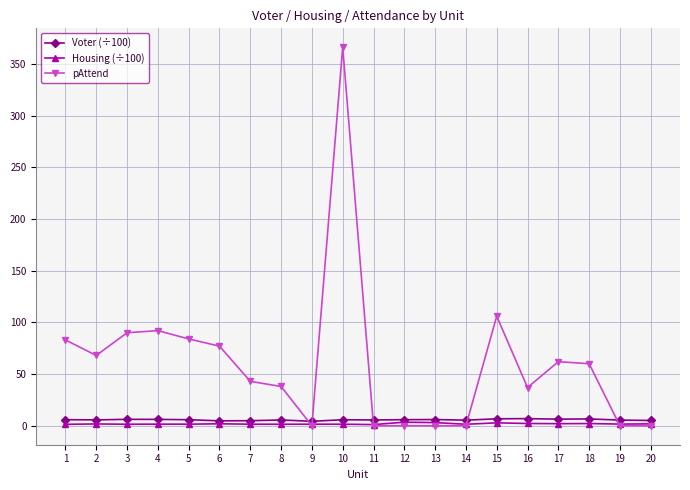

What is the value of the pAttend point at the 4th from the left?

92.0